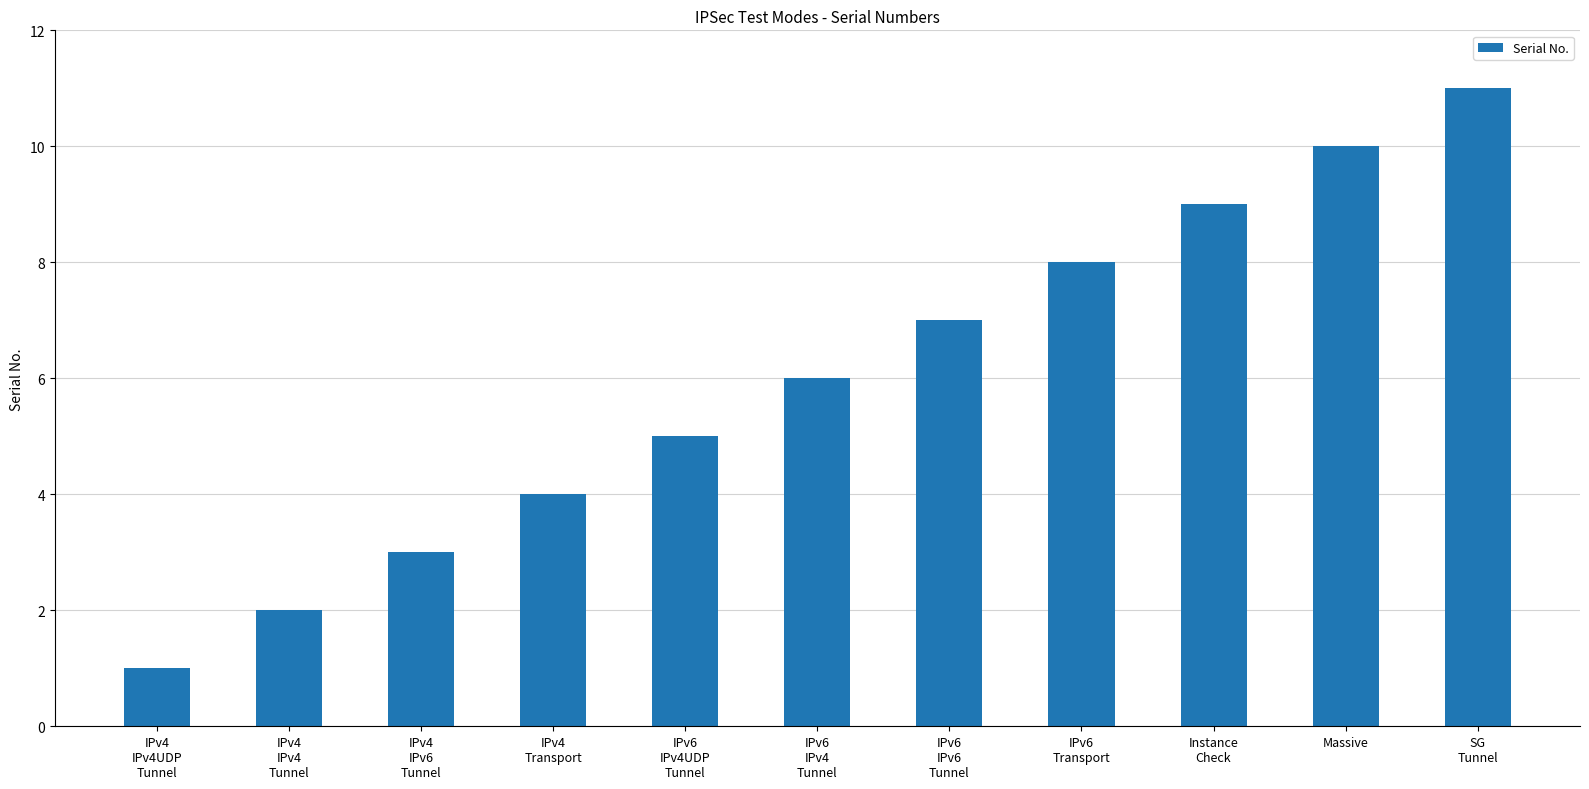

Reading left to right, transcribe all the data shown in this chart.

IPv4
IPv4UDP
Tunnel=1	IPv4
IPv4
Tunnel=2	IPv4
IPv6
Tunnel=3	IPv4
Transport=4	IPv6
IPv4UDP
Tunnel=5	IPv6
IPv4
Tunnel=6	IPv6
IPv6
Tunnel=7	IPv6
Transport=8	Instance
Check=9	Massive=10	SG
Tunnel=11